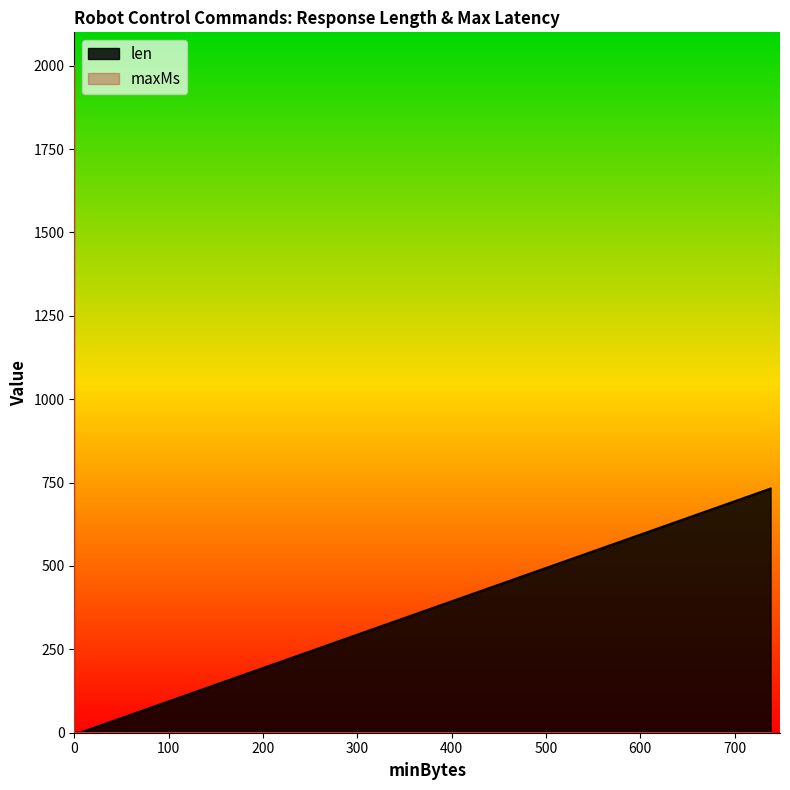

What is the difference between the maximum and second lowest values in the maxMs series?

2000